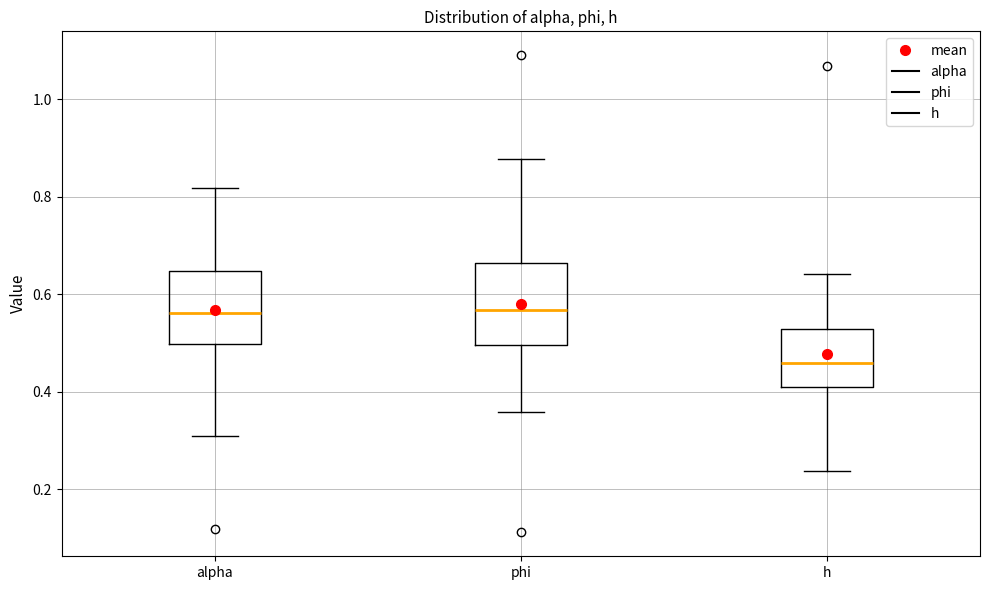

Where does the median line of the box for phi sit on the y-axis? The values are not printed on the chart, so give them approximately, as read against the axis.

0.56